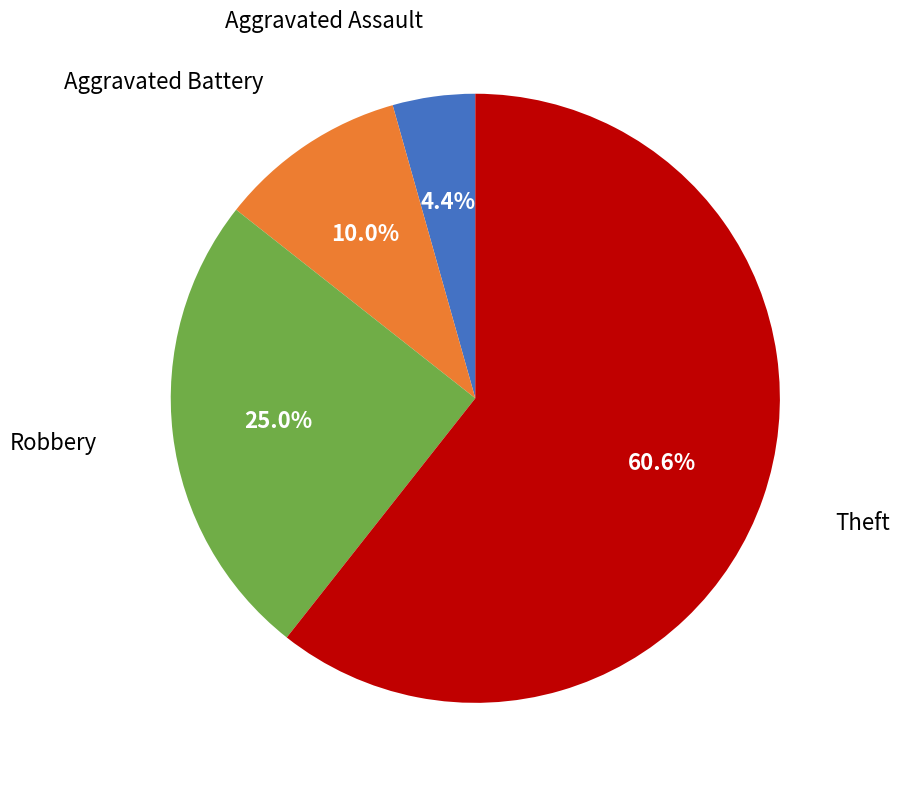

Does any single category account for the majority?

Yes